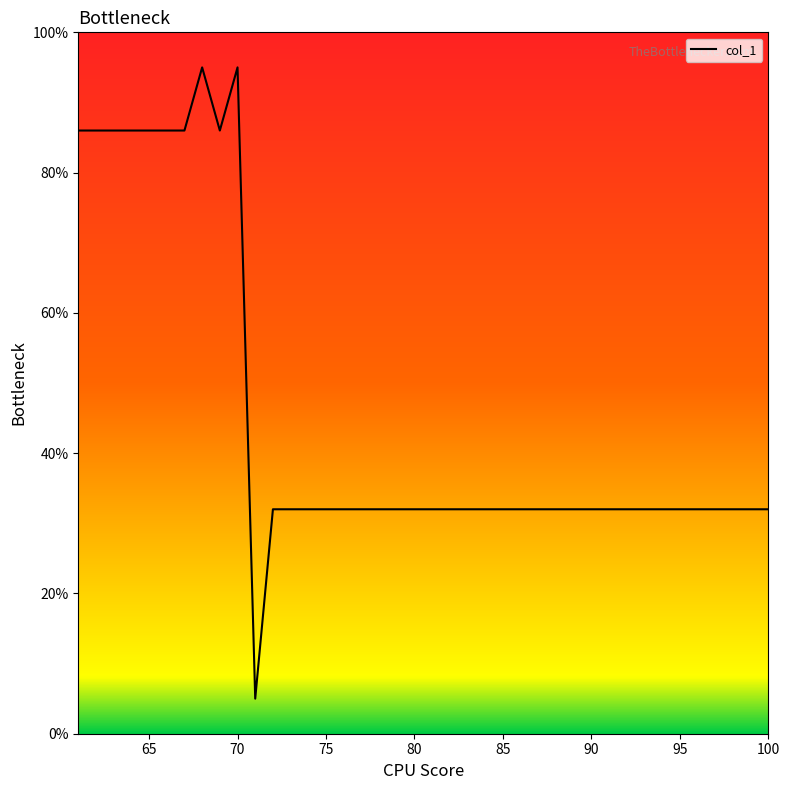

What is the difference between the maximum and minimum values?

90.0